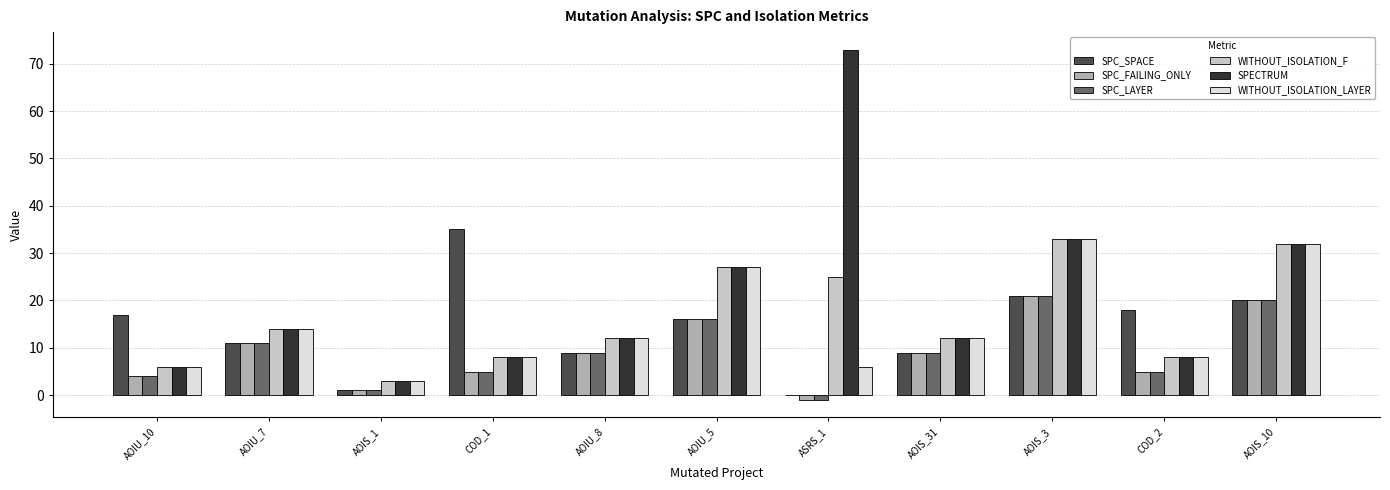

Are the bars grouped side by side (vs. stacked)?

Yes